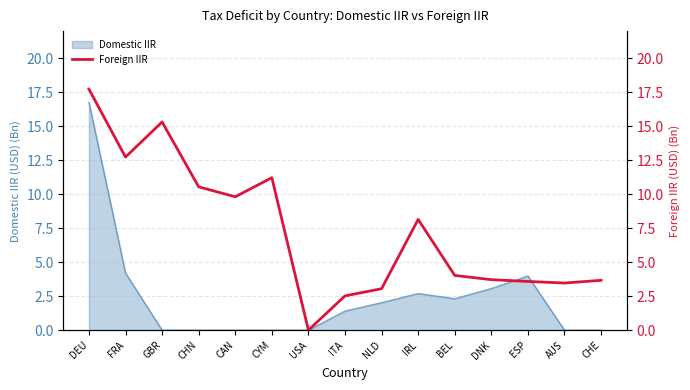

What is the label of the 1st point from the right?

CHE